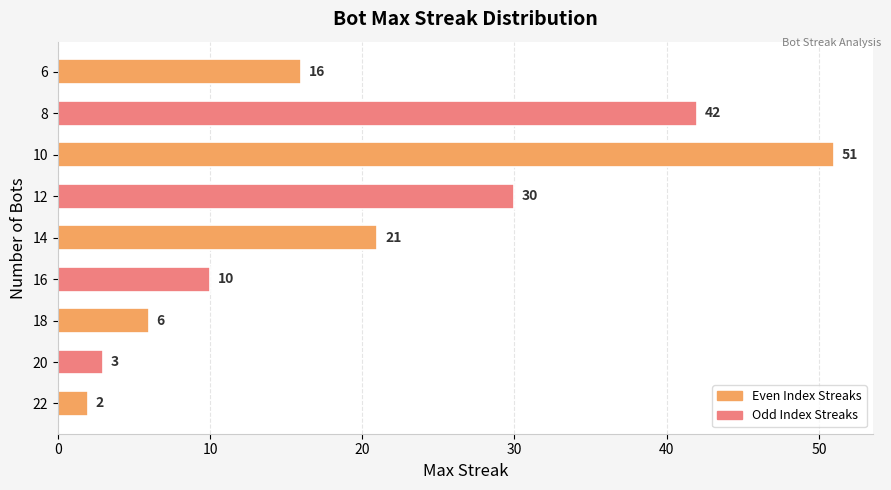

What is the greatest value displayed?

51